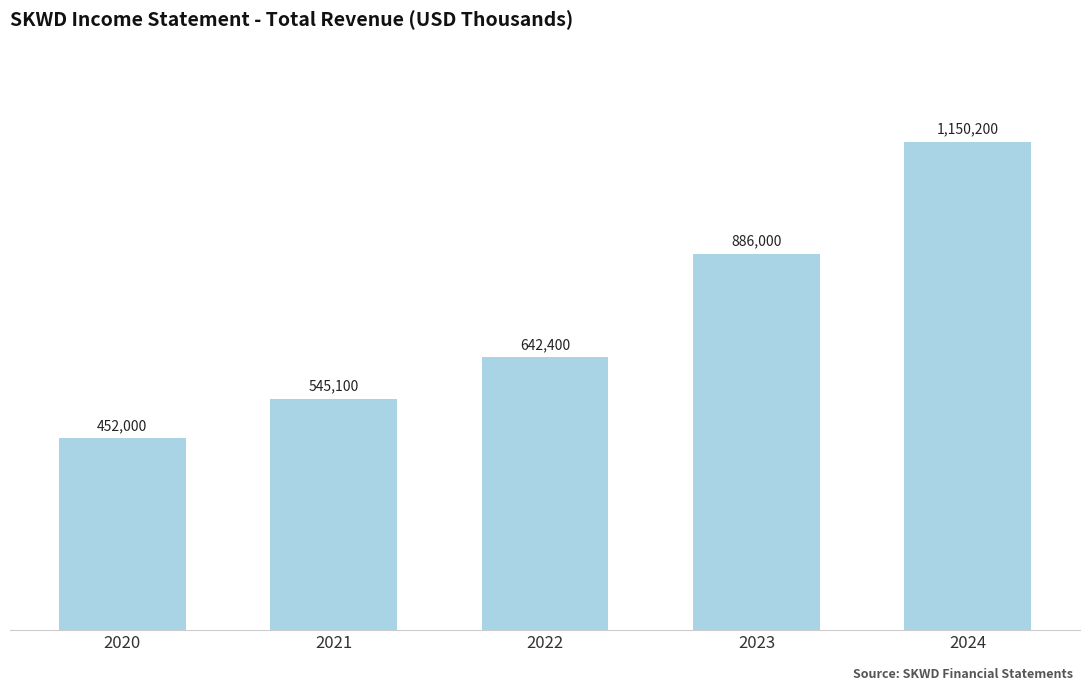

What is the value of the 3rd bar from the left?

642400